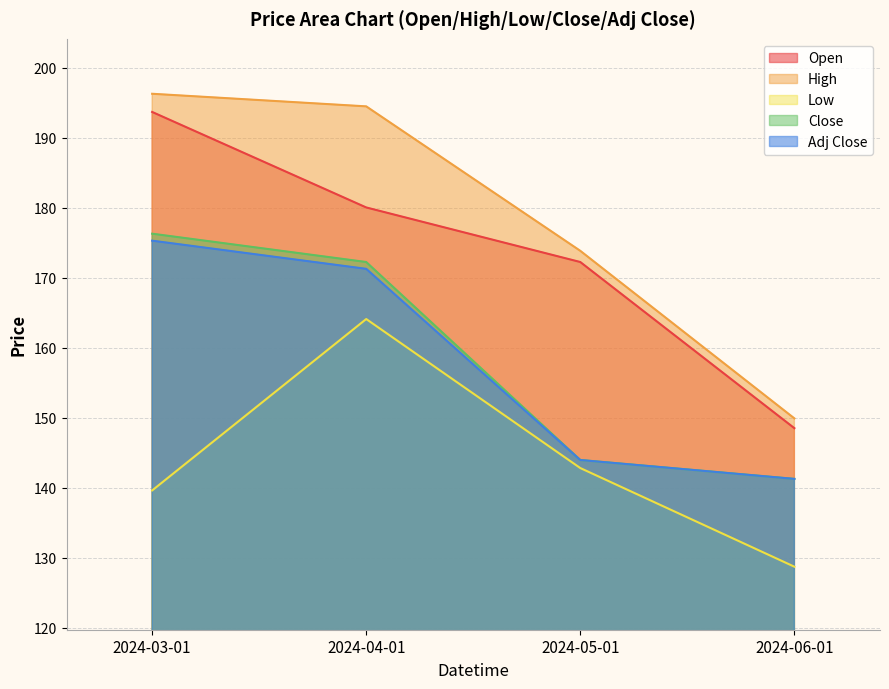

What is the value of the Adj Close point at the 2nd from the left?

171.3